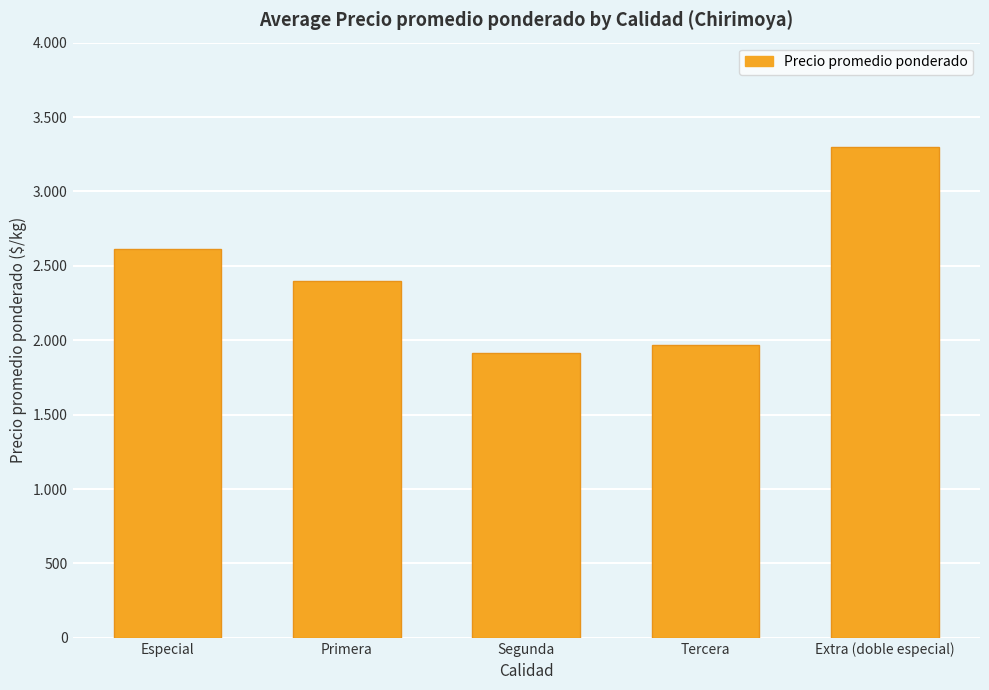

Does the chart contain any negative values?

No